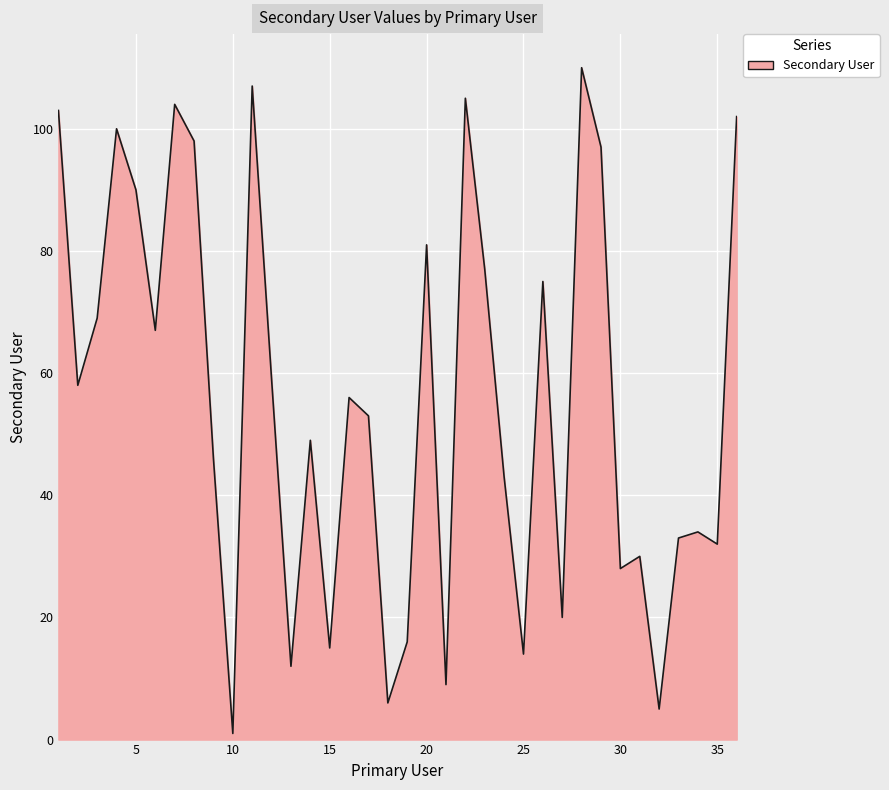

What is the maximum value shown in the chart?

110